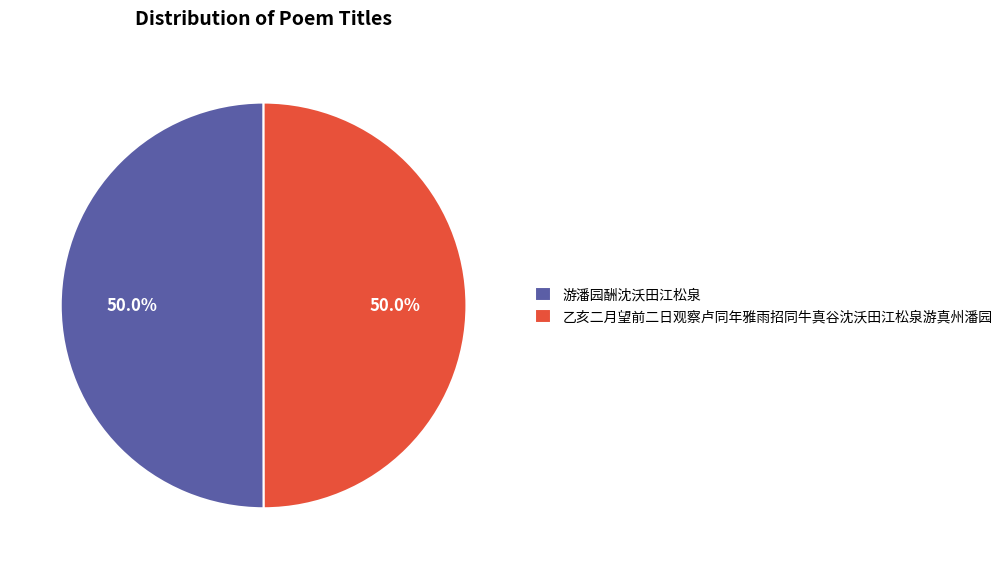

What is the ratio of the value at 游潘园酬沈沃田江松泉 to the value at 乙亥二月望前二日观察卢同年雅雨招同牛真谷沈沃田江松泉游真州潘园?

1.0